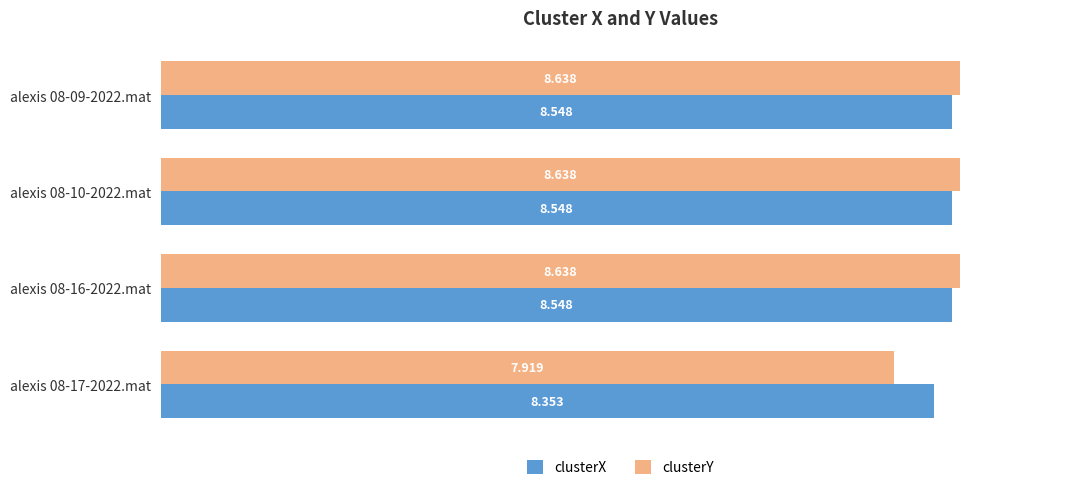

Which series changed the most between alexis 08-10-2022.mat and alexis 08-17-2022.mat?

clusterY